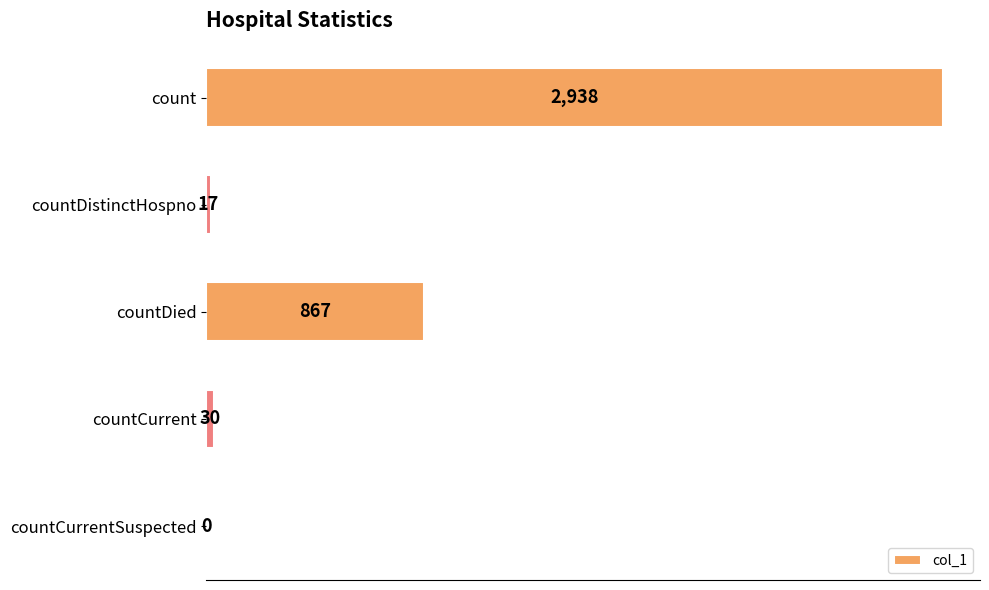

What is the sum of the values at countDied and count?

3805